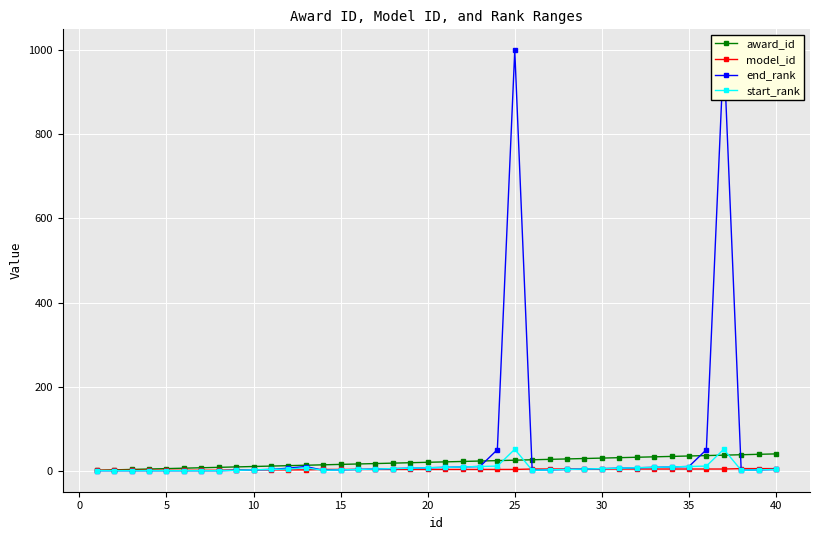

What is the value of the model_id point at the 1st from the left?

1